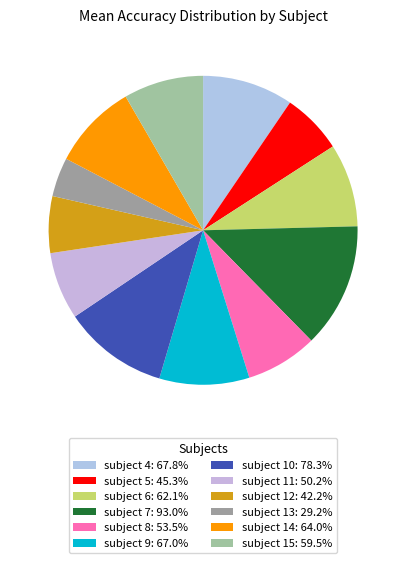

What percentage is the subject 7 slice, to the nearest percent?

13%